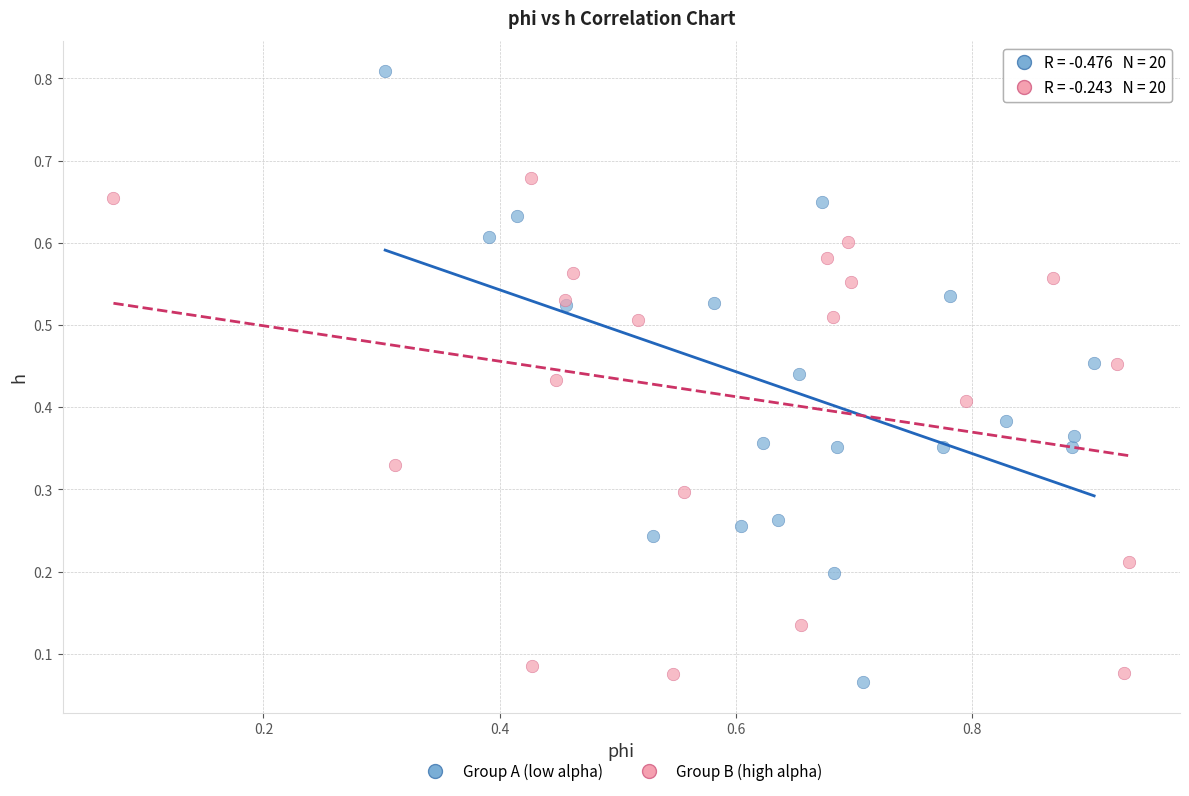

Which series contains the lowest Y value?

Group A (low alpha)